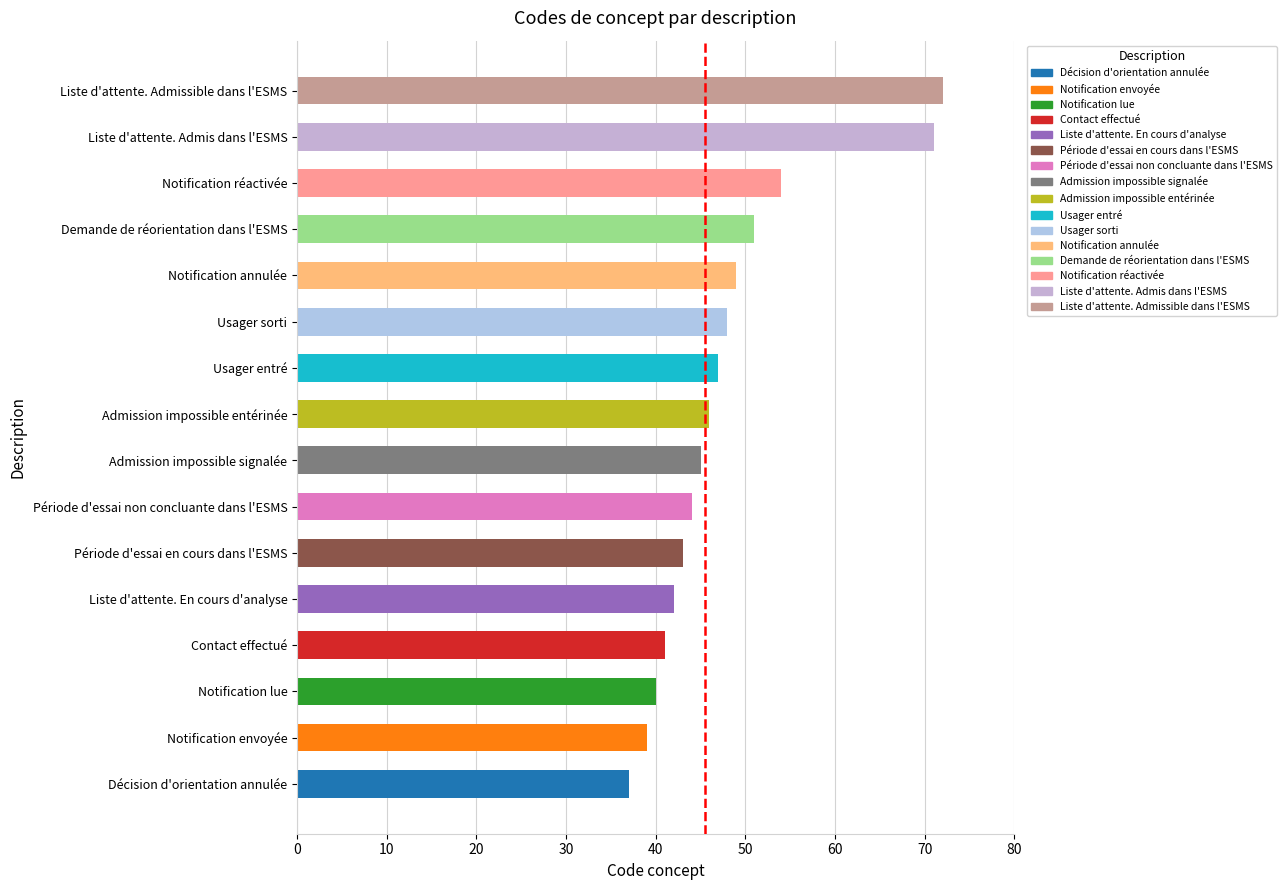

Reading bottom to top, list all the values displayed in this chart.

37	39	40	41	42	43	44	45	46	47	48	49	51	54	71	72